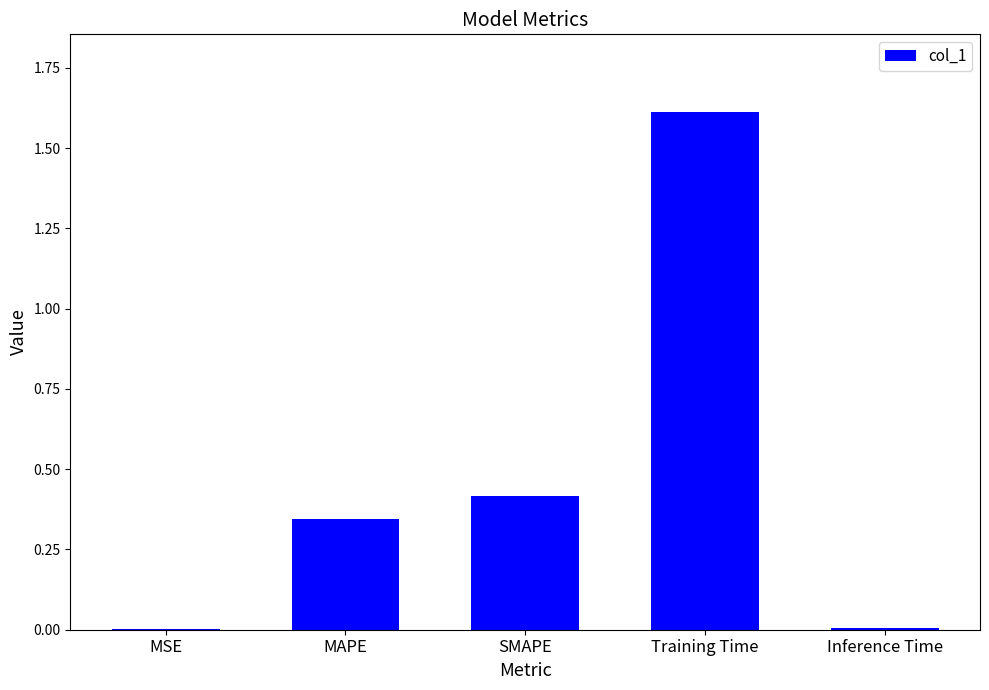

Which label corresponds to the largest value in the chart?

Training Time